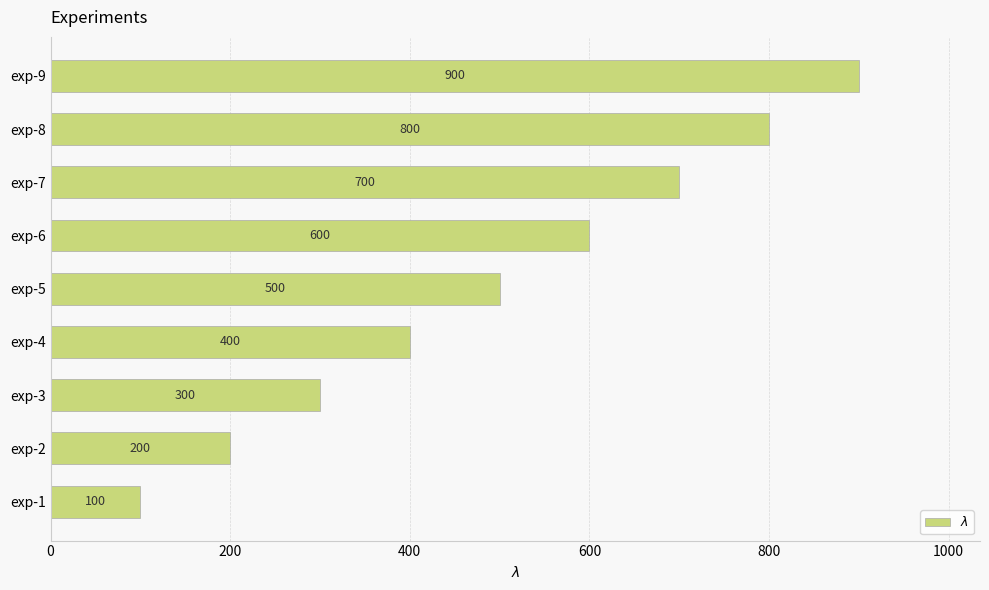

List the labels in order of value, largest first.

exp-9, exp-8, exp-7, exp-6, exp-5, exp-4, exp-3, exp-2, exp-1